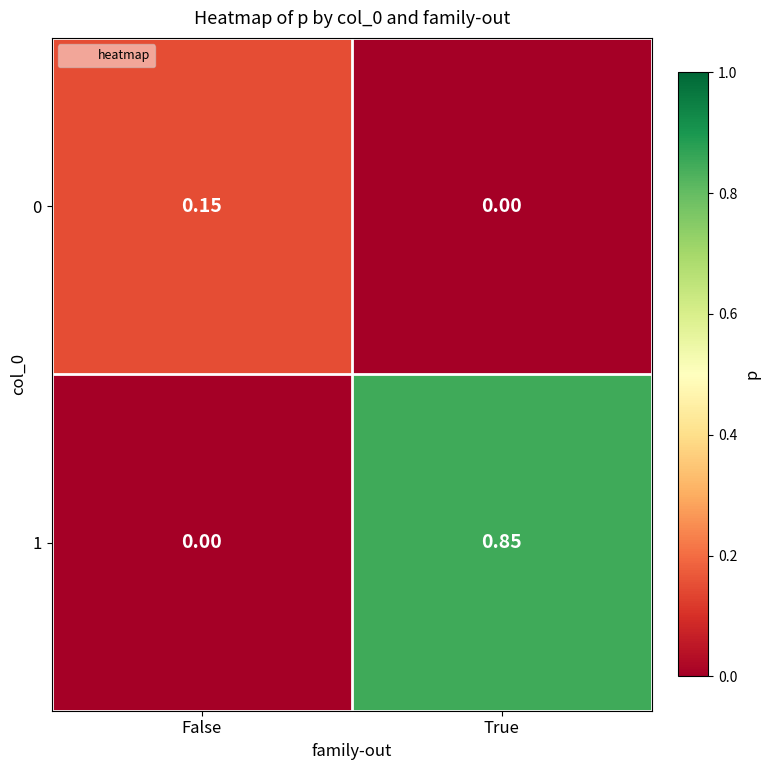

List the labels in order of 0 value, smallest first.

True, False